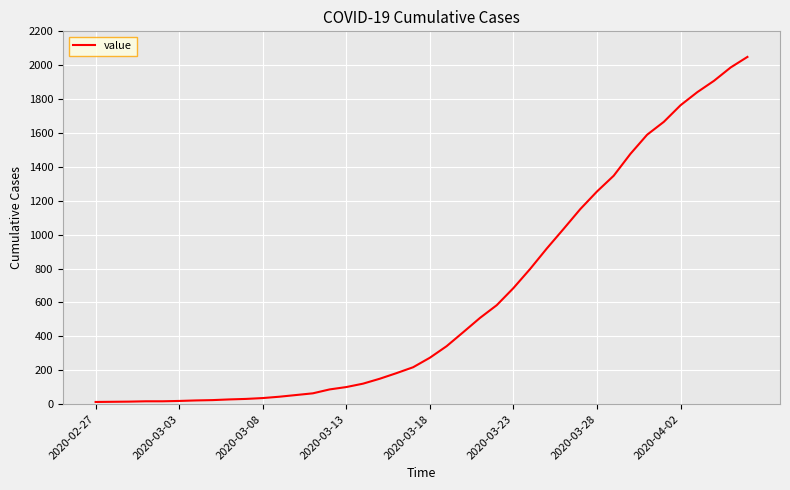

What is the maximum value shown in the chart?

2049